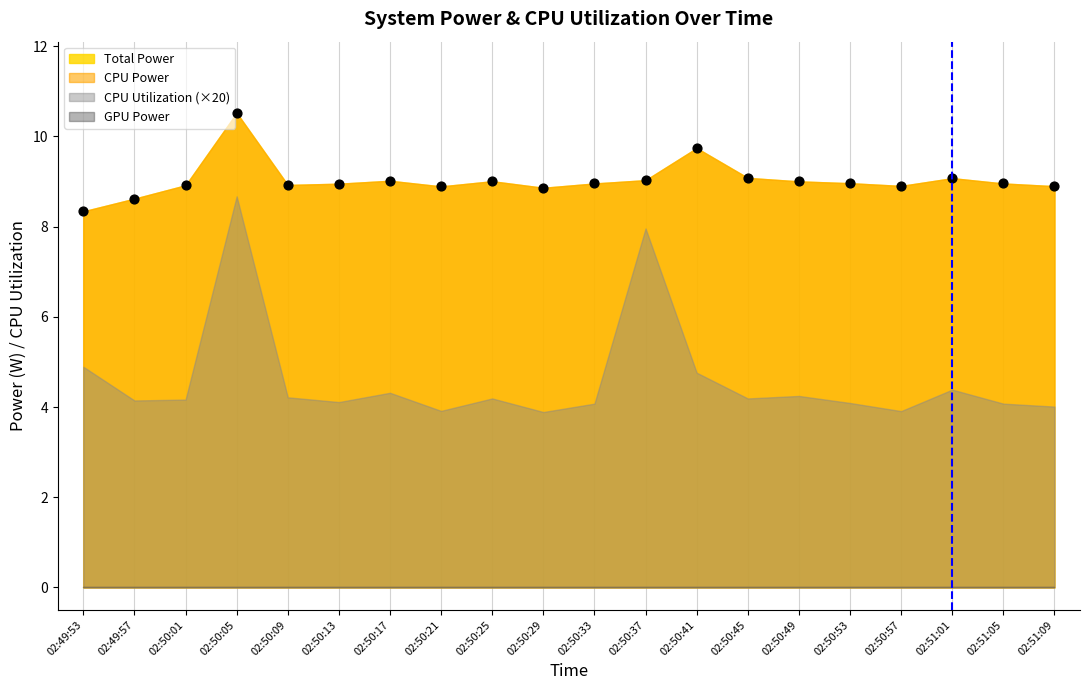

What is the range of Y values (max minus min)?

2.2